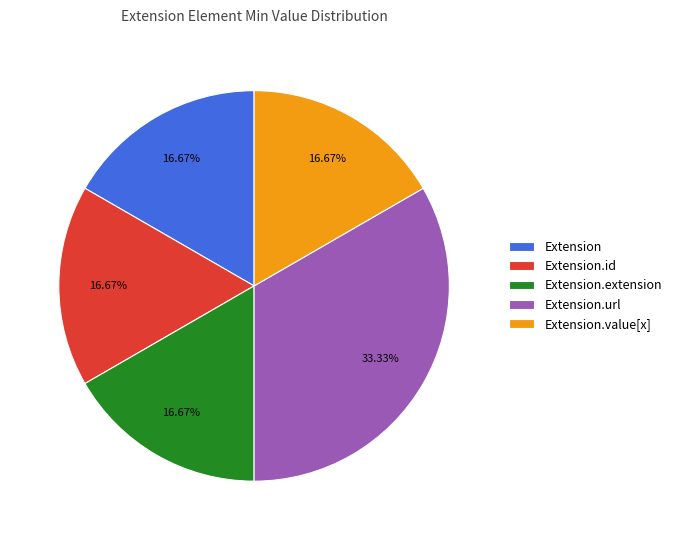

Is Extension the majority of the pie?

No